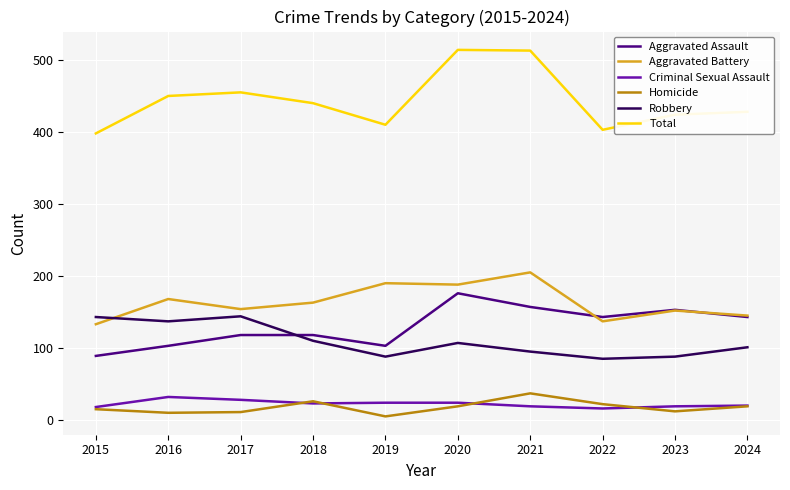

At which label is Aggravated Battery closest to 169?

2016